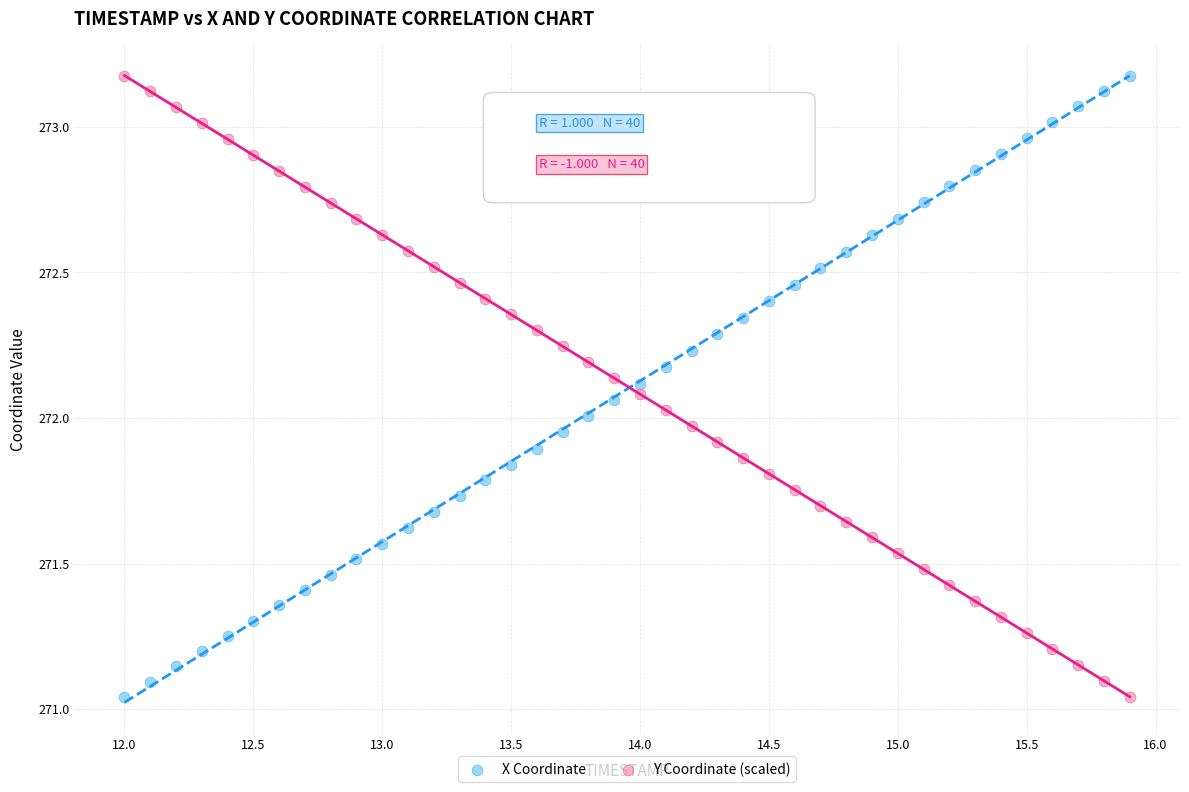

What is the X range (max minus min) for the scatter plot?

3.9